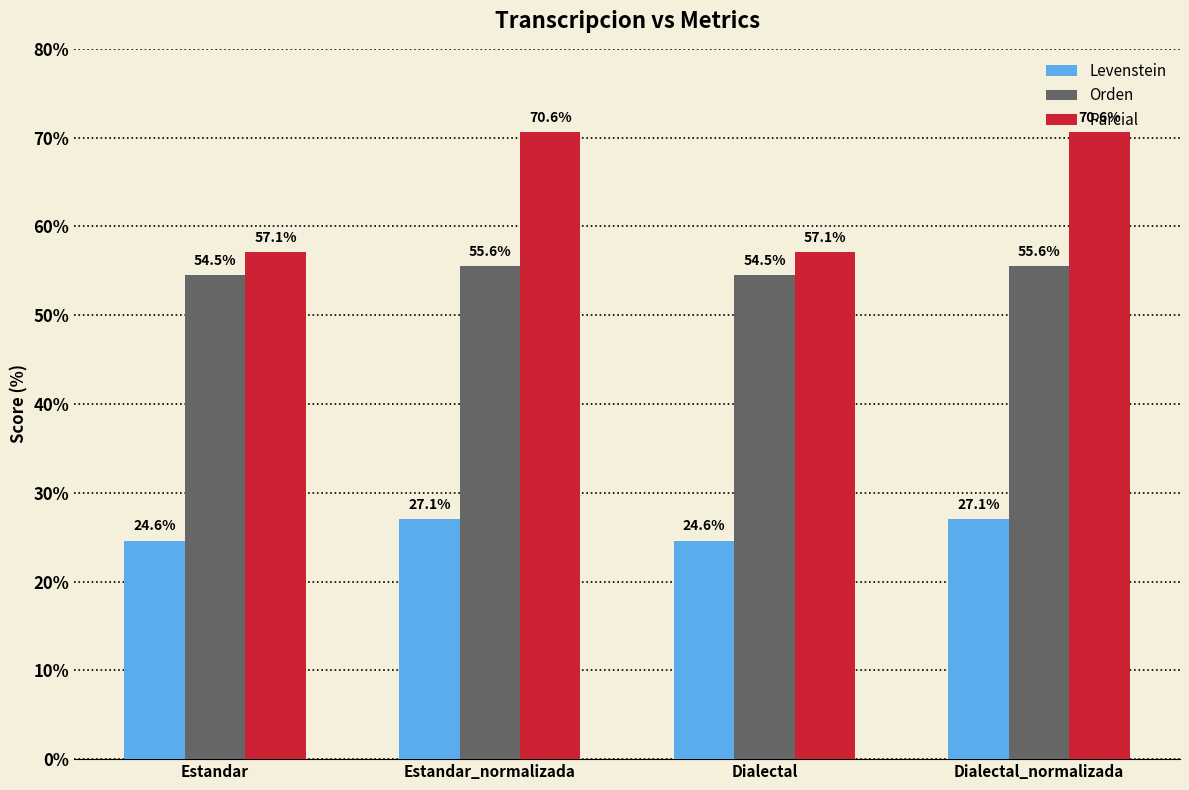

True or false: Orden has a value of 19.3 at Dialectal_normalizada.

False